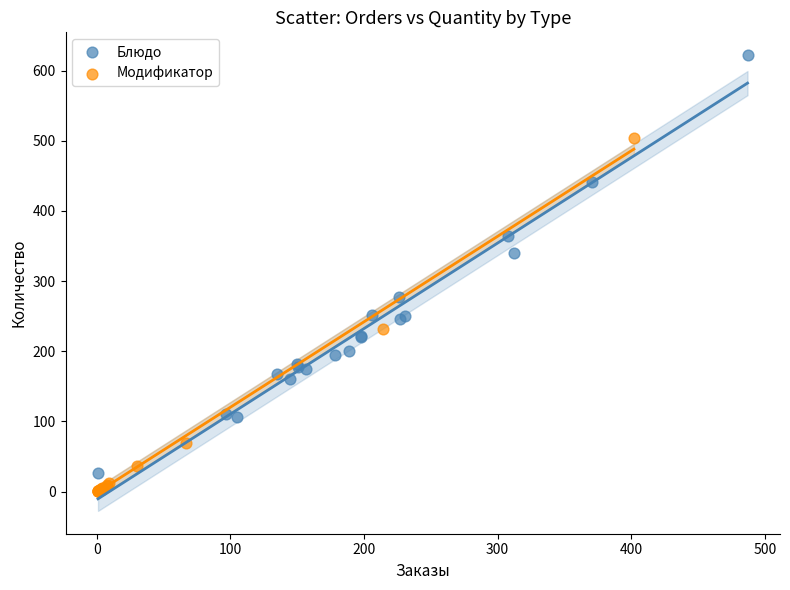

Which series reaches the maximum Y coordinate?

Блюдо